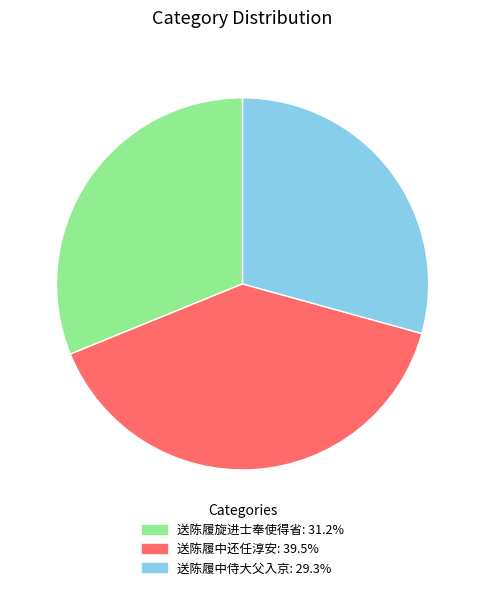

Which category has the smallest portion of the pie?

送陈履中侍大父入京